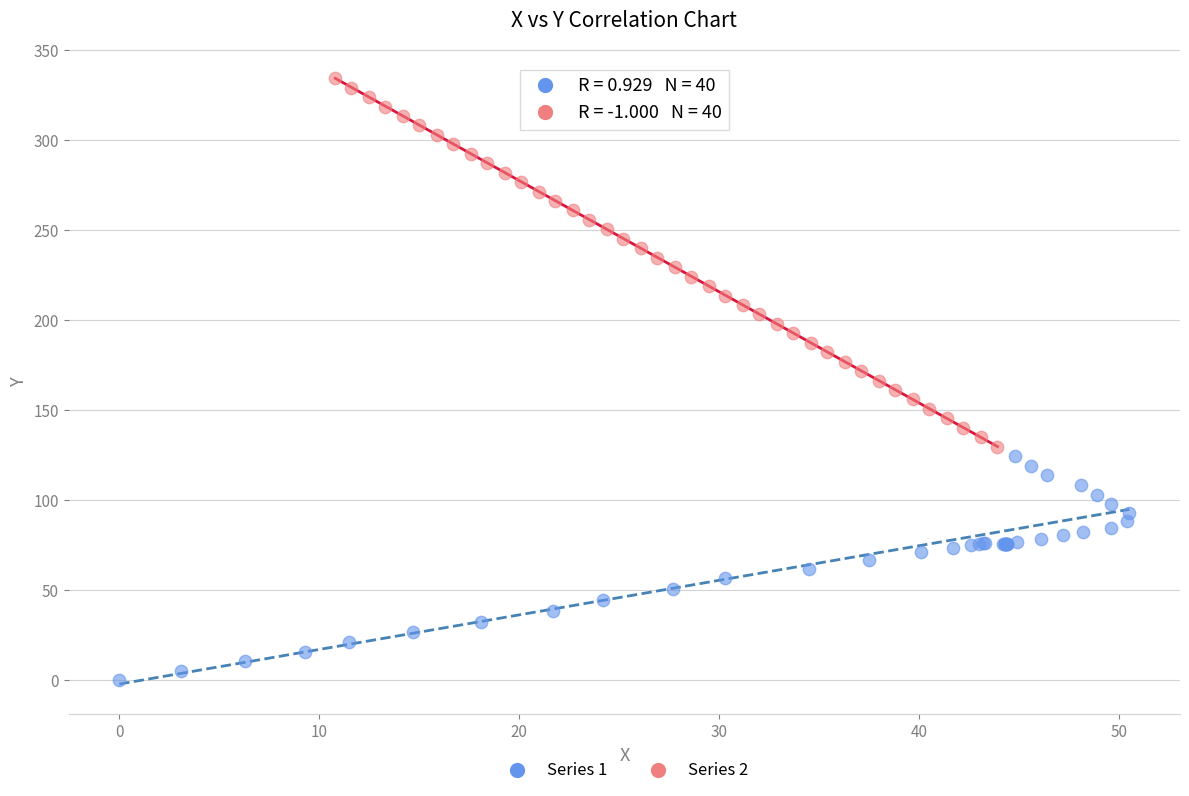

Which series has the largest Y range (max minus min)?

Series 2